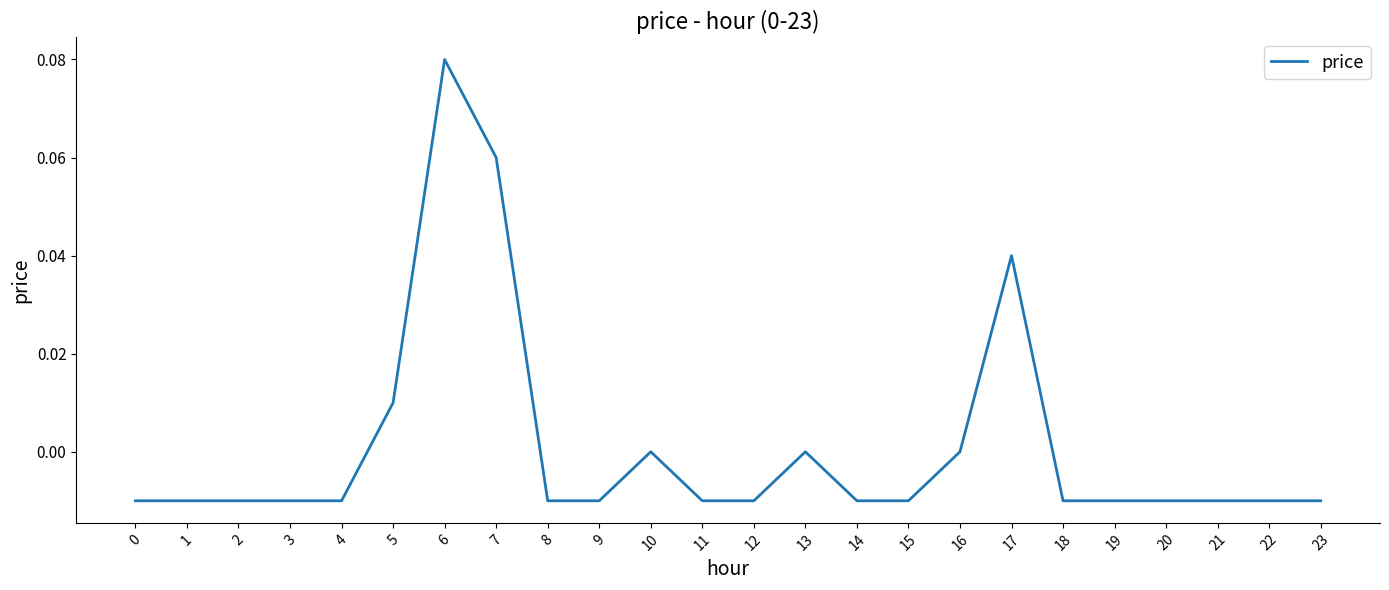

The chart shows a value of -0.0 at 20. True or false?

True